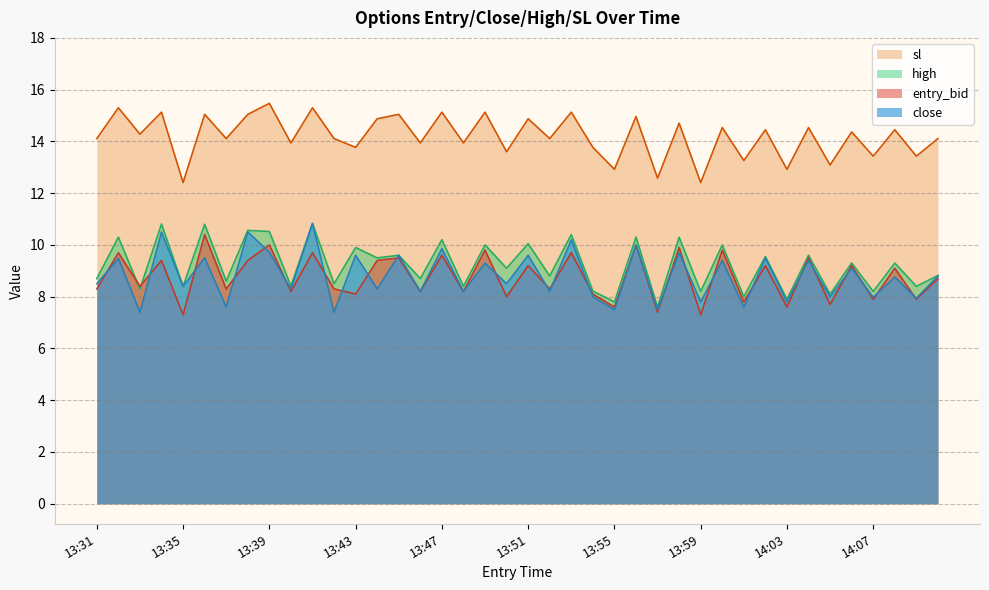

List the series in order of their peak value, highest first.

sl, close, high, entry_bid